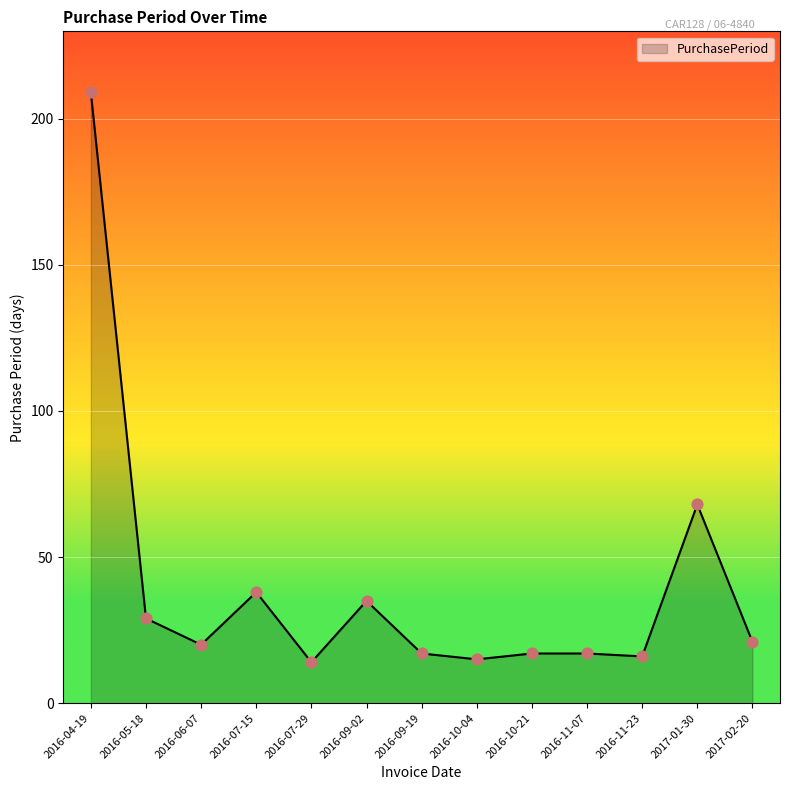

What is the change in value from 2016-07-29 to 2016-10-04?

+1